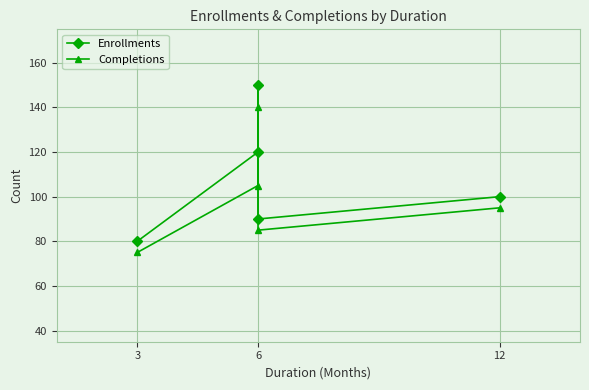

What is the average value of the Enrollments series?

108